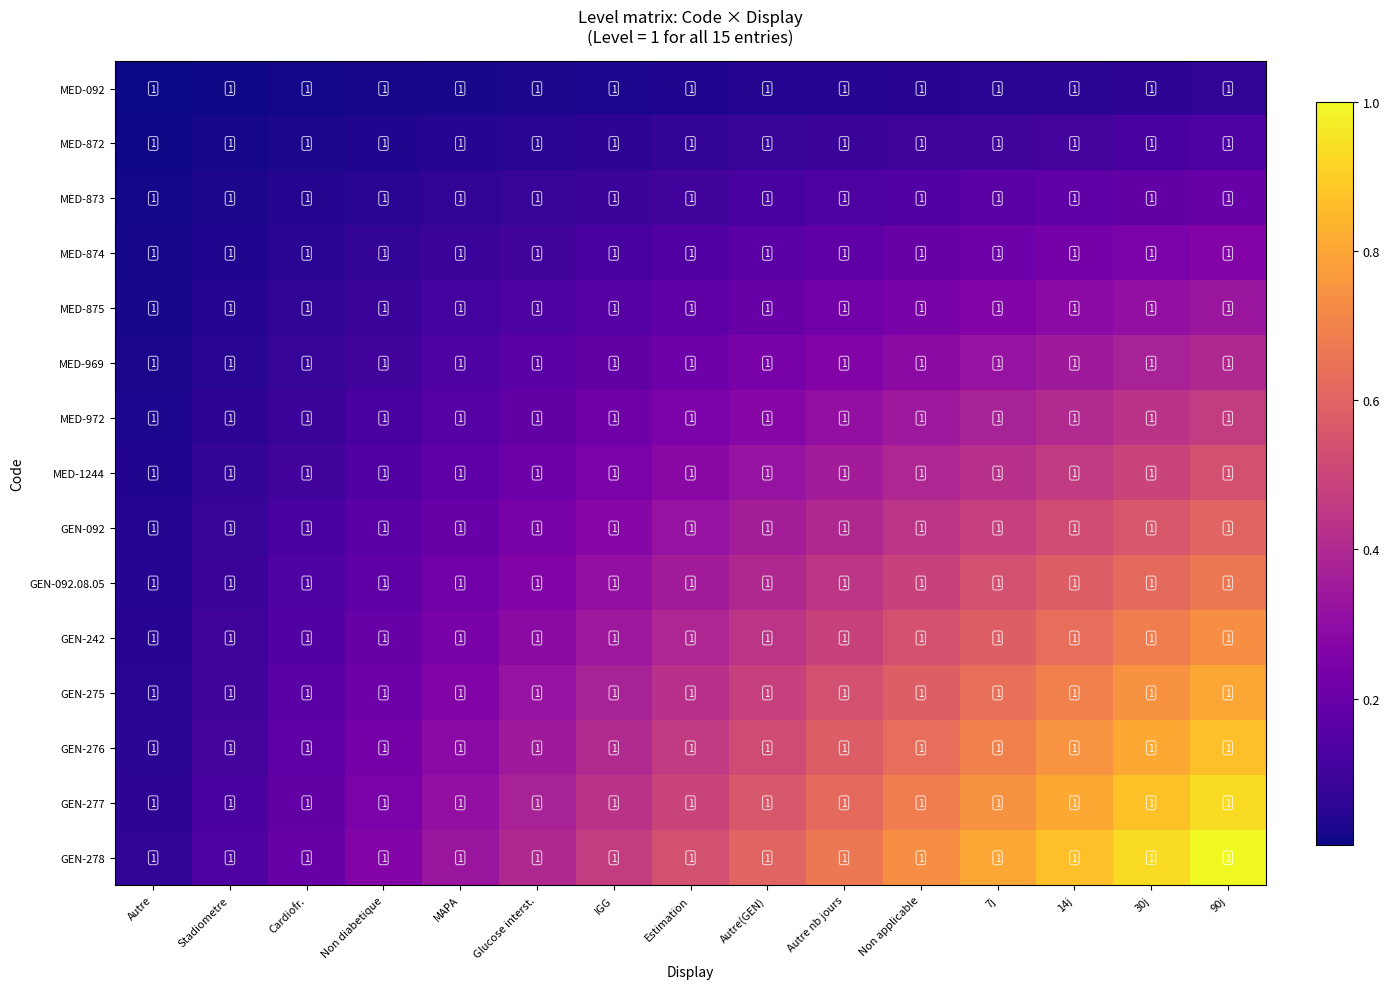

What is the difference between the maximum and minimum values in the MED-875 series?

0.3